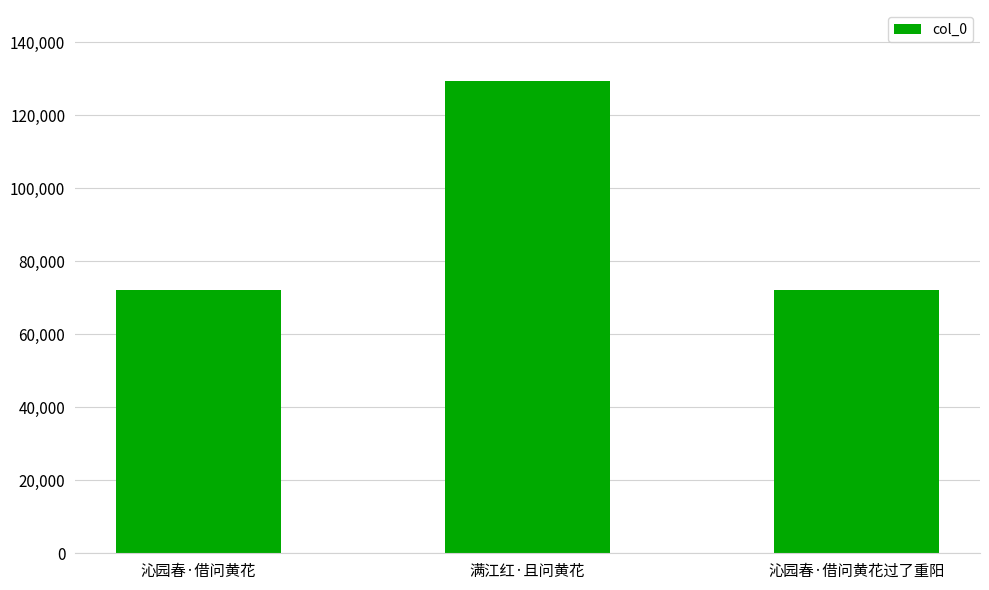

What is the change in value from 满江红·且问黄花 to 沁园春·借问黄花过了重阳?

-57323